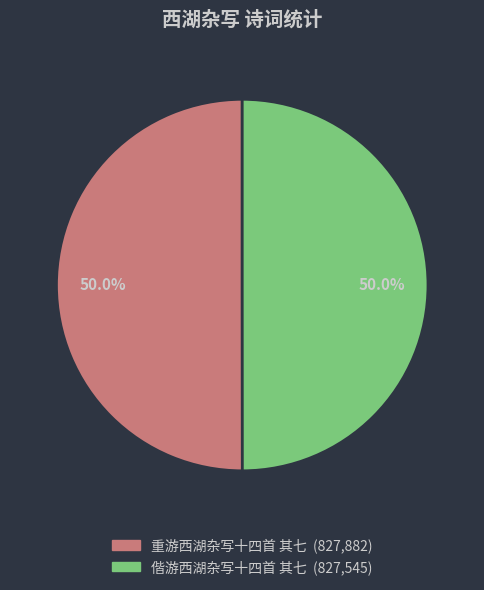

Combined, do 重游西湖杂写十四首 其七 and 偕游西湖杂写十四首 其七 account for over 50%?

Yes